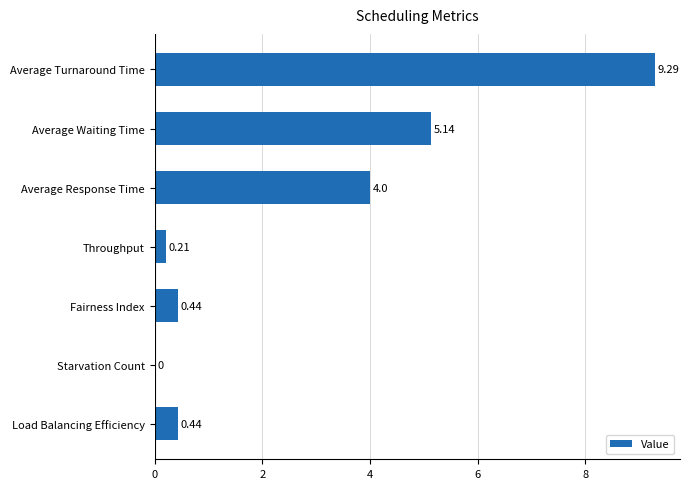

What is the change in value from Throughput to Fairness Index?

+0.2